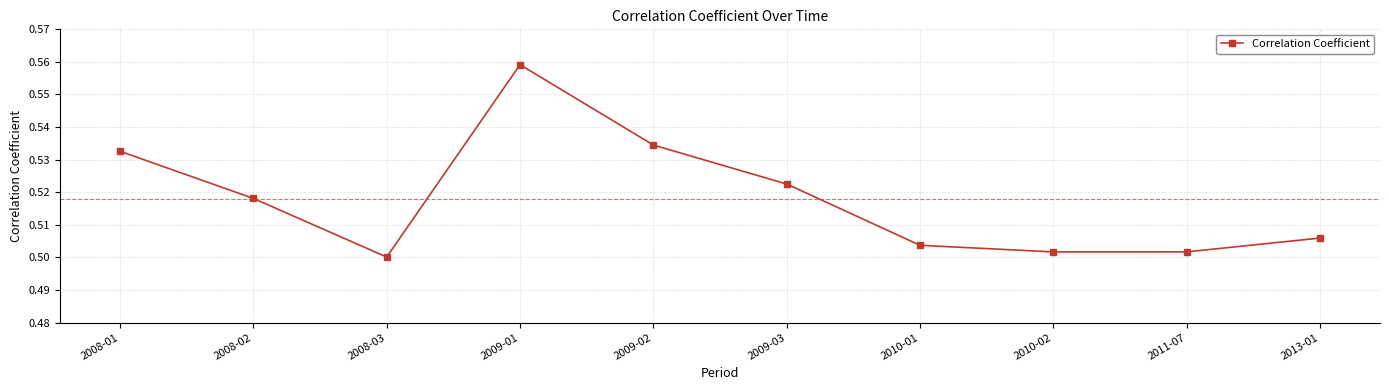

What position from the right is 2008-02?

9